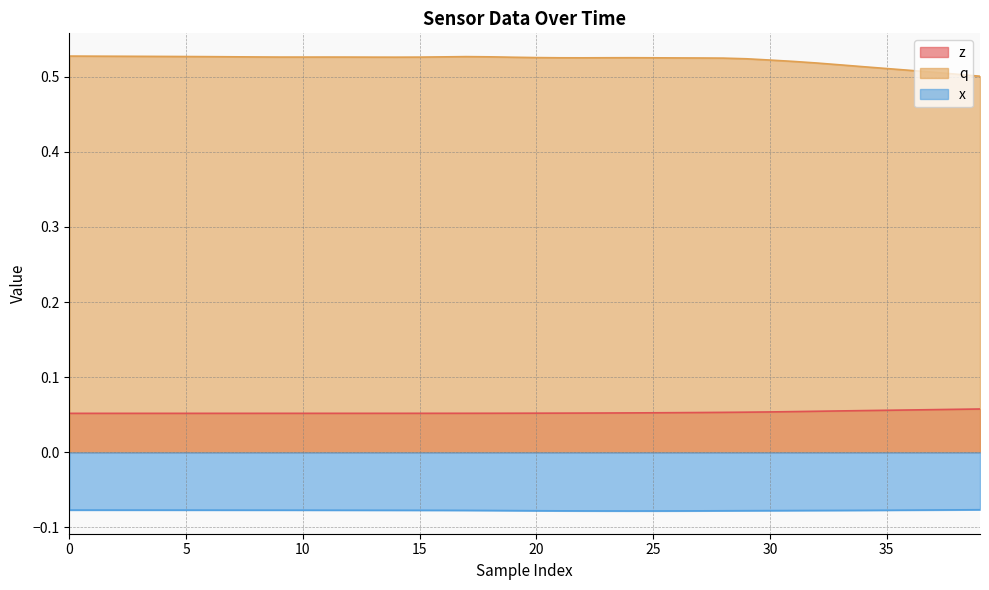

Does the chart display data point markers on the line(s)?

No